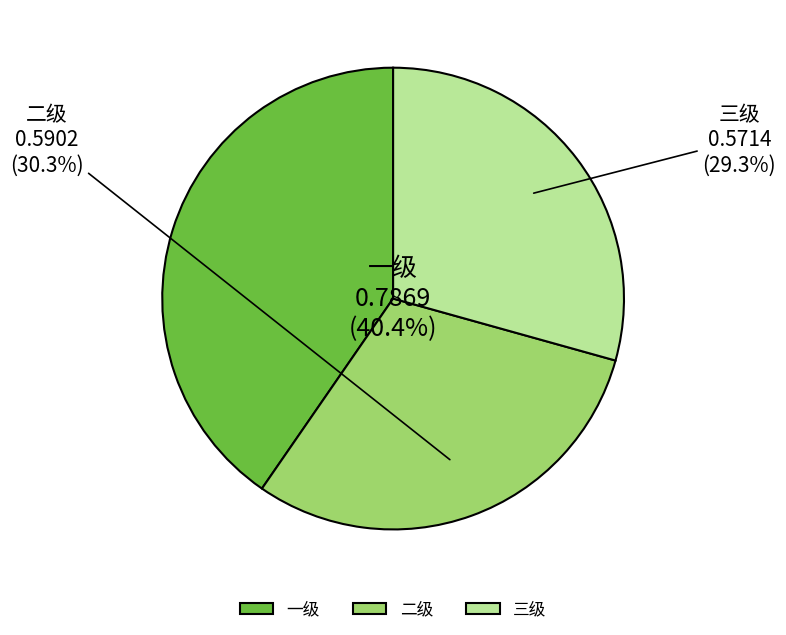

What is the largest slice in the pie chart?

一级